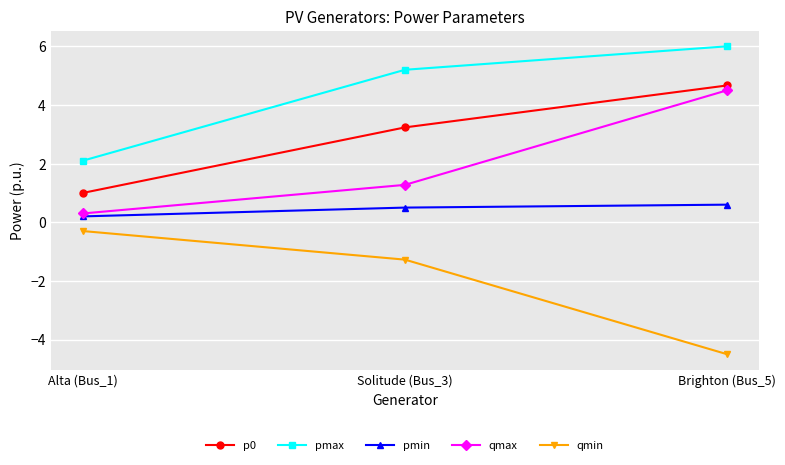

What is the sum of all p0 values?

8.9